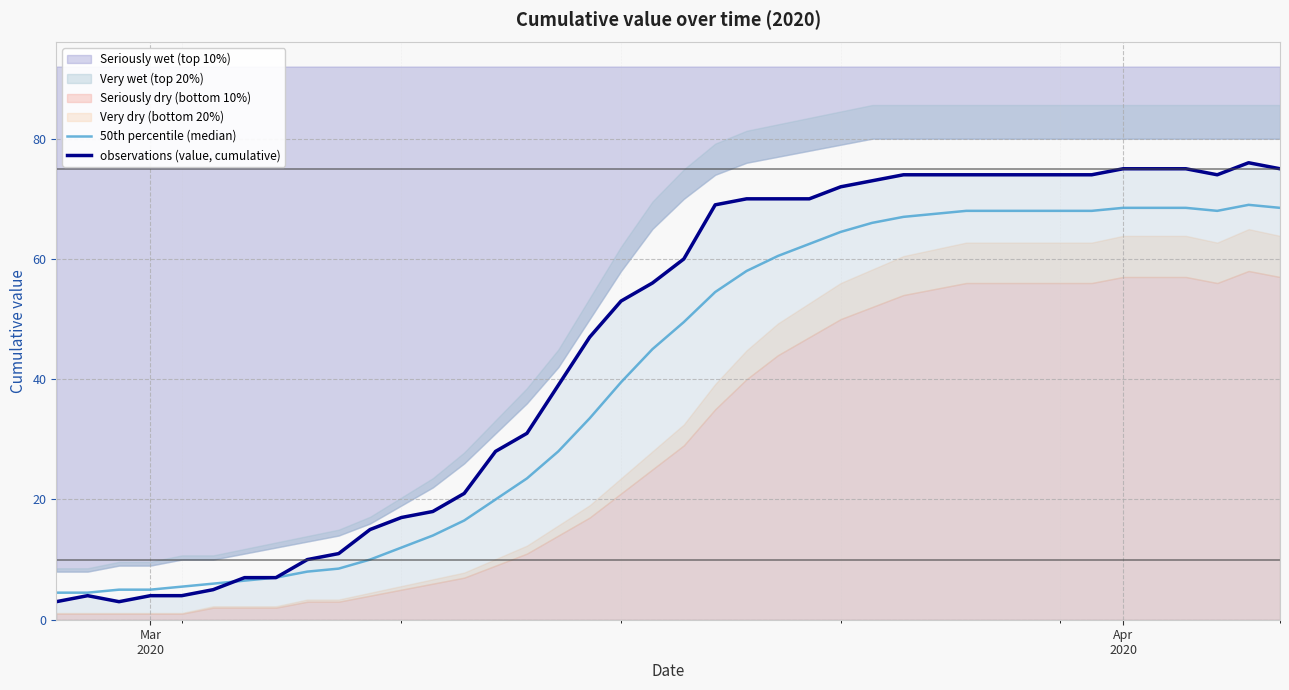

What is the minimum value for observations (value, cumulative)?

3.0